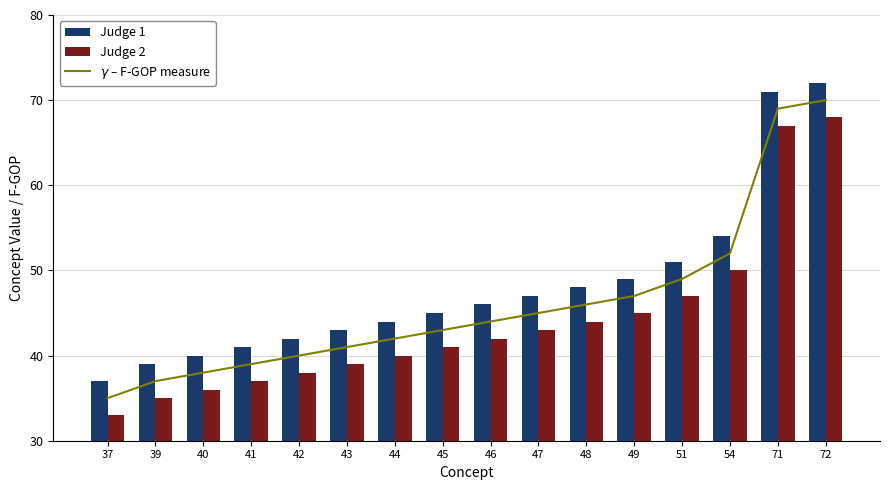

Reading left to right, list all the values displayed in this chart.

$\gamma$ – F-GOP measure: 37=35	39=37	40=38	41=39	42=40	43=41	44=42	45=43	46=44	47=45	48=46	49=47	51=49	54=52	71=69	72=70
Judge 1: 37=37	39=39	40=40	41=41	42=42	43=43	44=44	45=45	46=46	47=47	48=48	49=49	51=51	54=54	71=71	72=72
Judge 2: 37=33	39=35	40=36	41=37	42=38	43=39	44=40	45=41	46=42	47=43	48=44	49=45	51=47	54=50	71=67	72=68